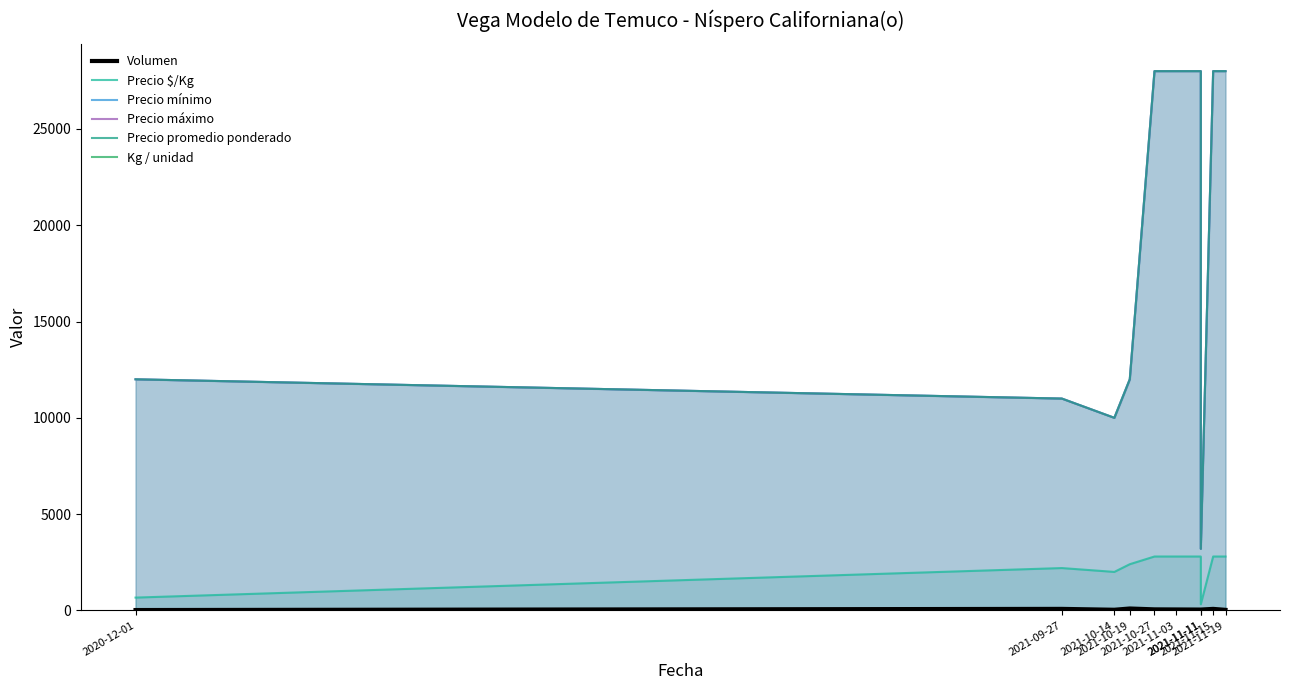

Between 2021-10-19 and 2021-11-11, which series saw the biggest shift?

Precio mínimo